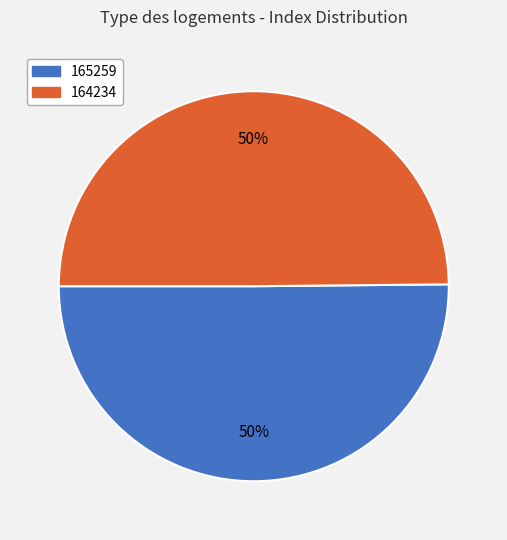

To the nearest percent, what percentage of the pie is 165259?

50%